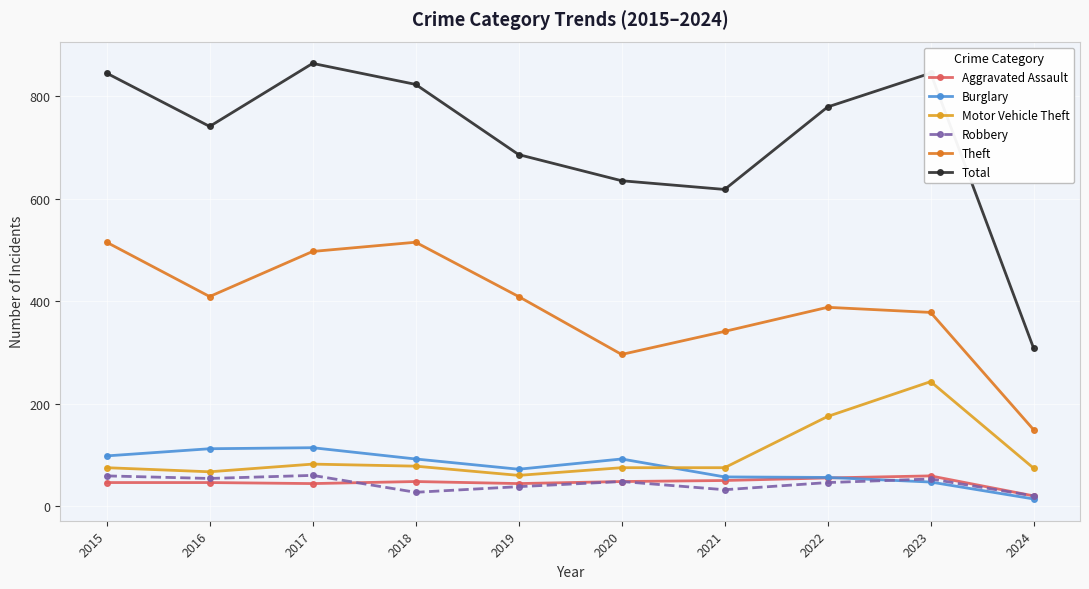

What is the sum of the Aggravated Assault values at 2016 and 2020?

94